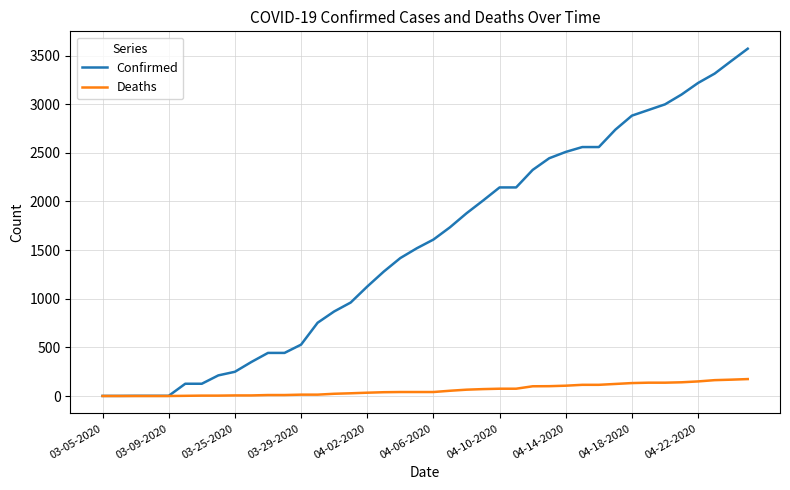

Rank the series by their average value, from lowest to highest.

Deaths, Confirmed